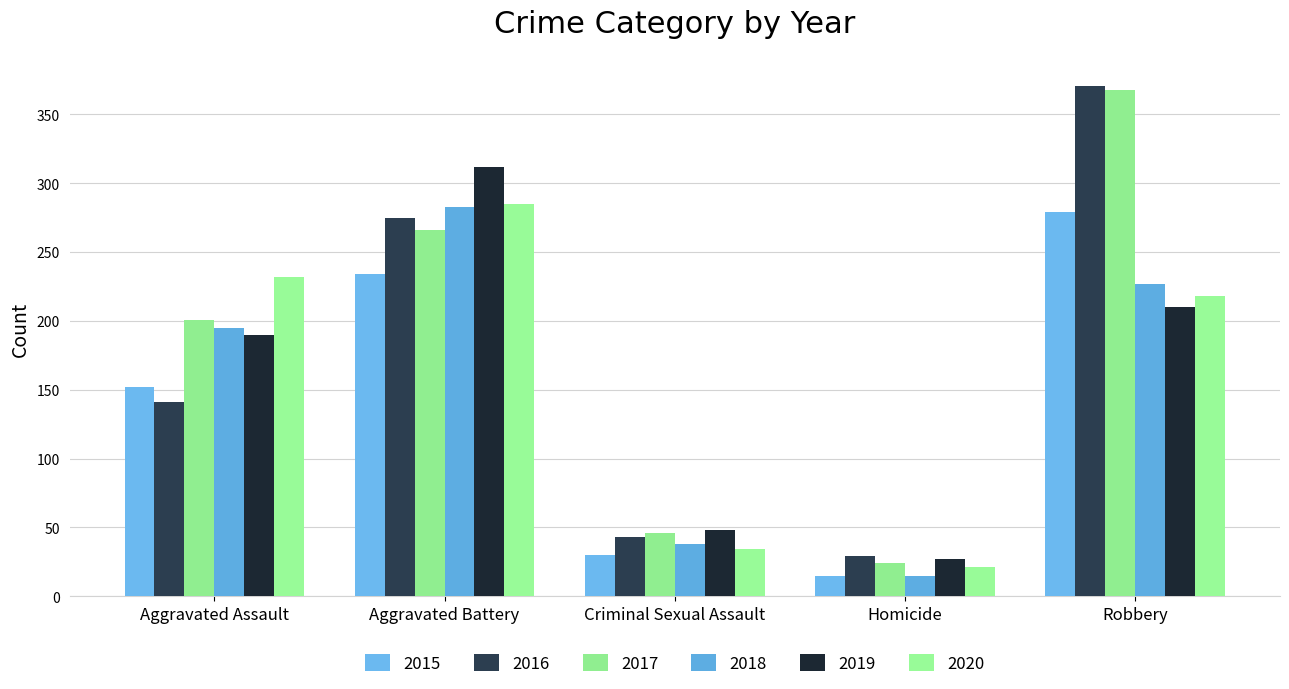

Count the number of categories in the chart.

5